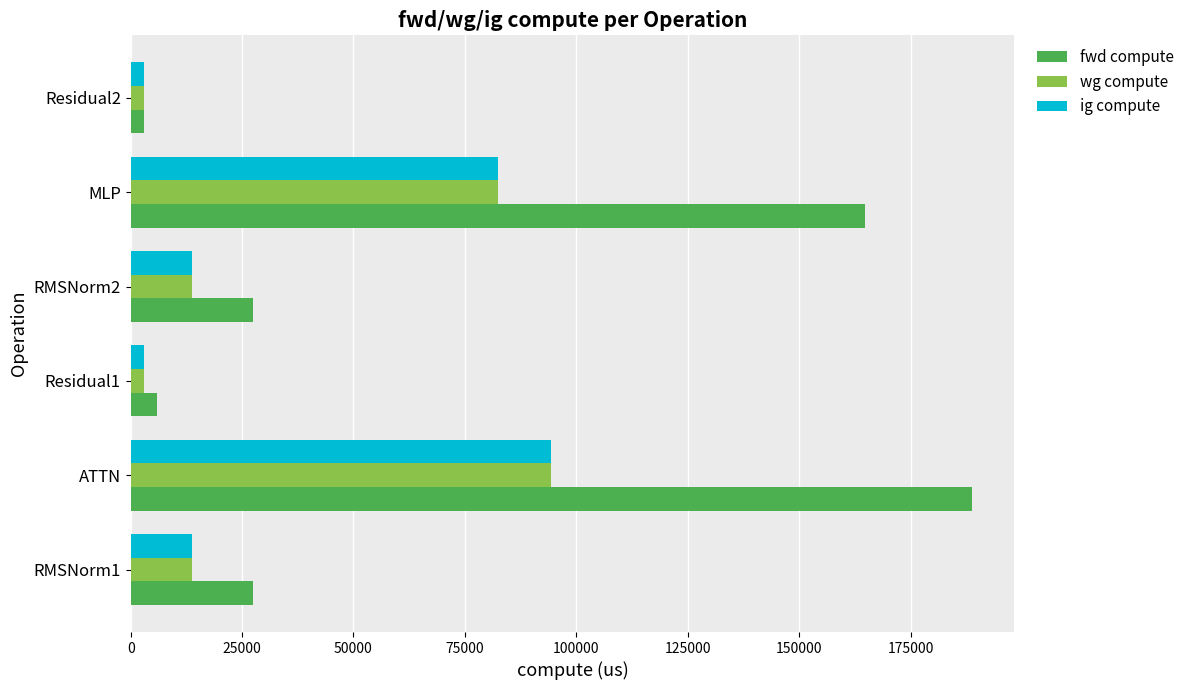

Which series changed the most between RMSNorm1 and ATTN?

fwd compute